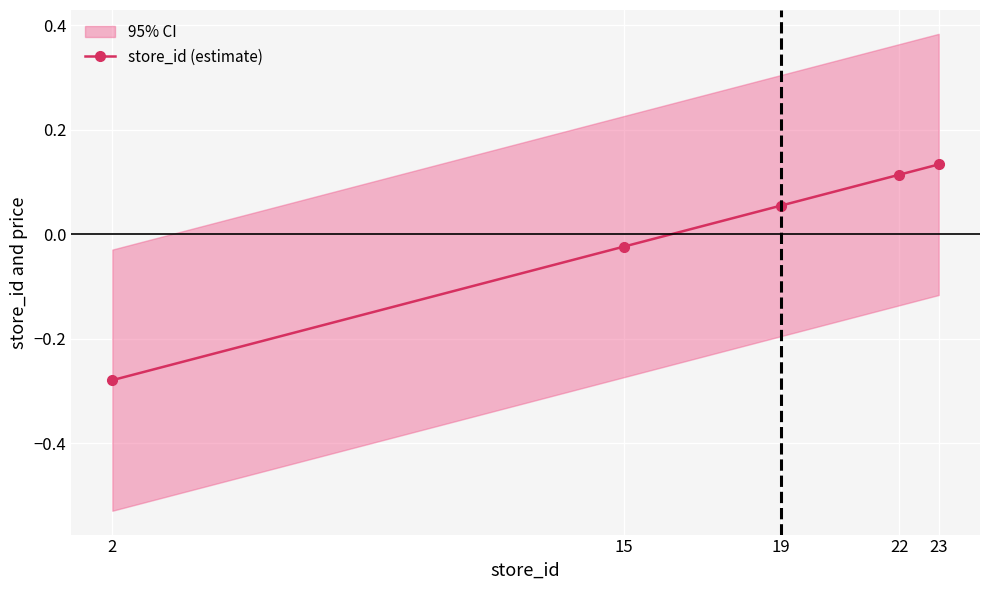

What value does the data have at 2?

-0.3